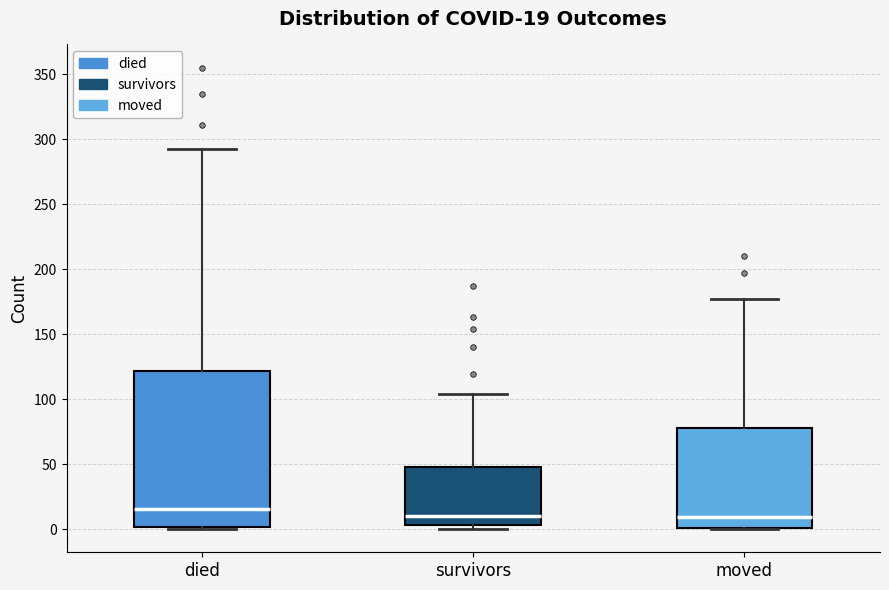

Which box is the tallest, from its lower edge to its upper edge?

died